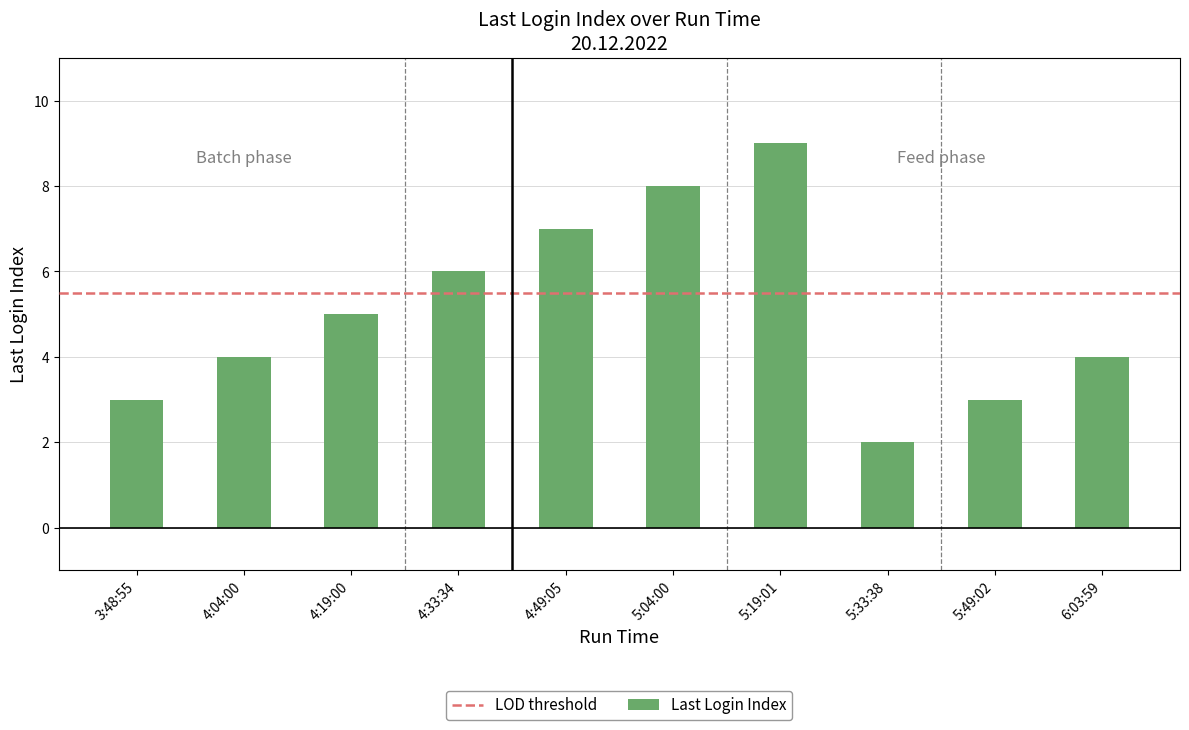

The value at 4:33:34 is 6. True or false?

True